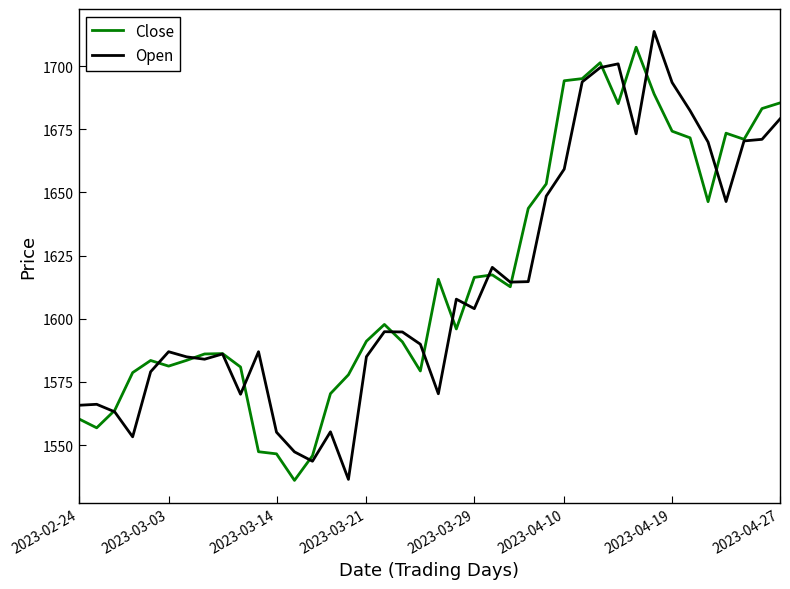

What is the minimum value for Close?

1536.0